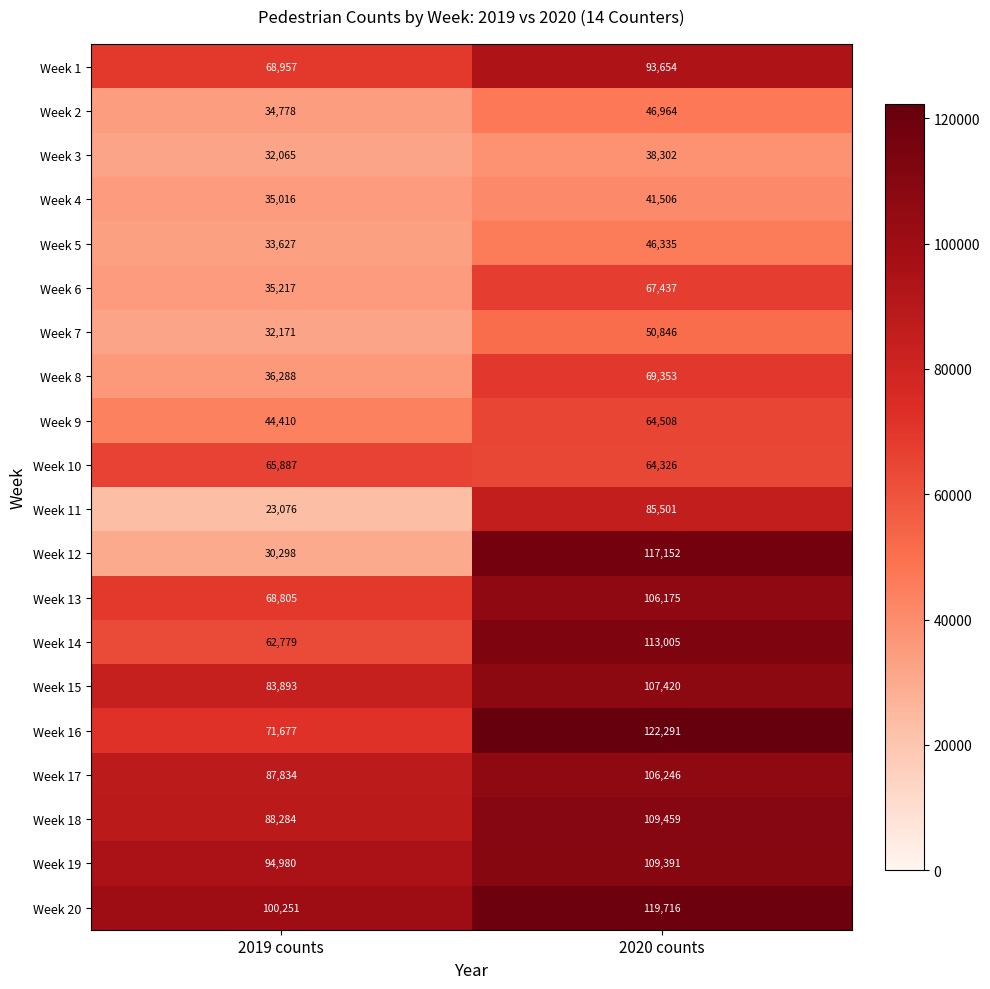

What is the sum of the Week 17 values at 2019 counts and 2020 counts?

194080